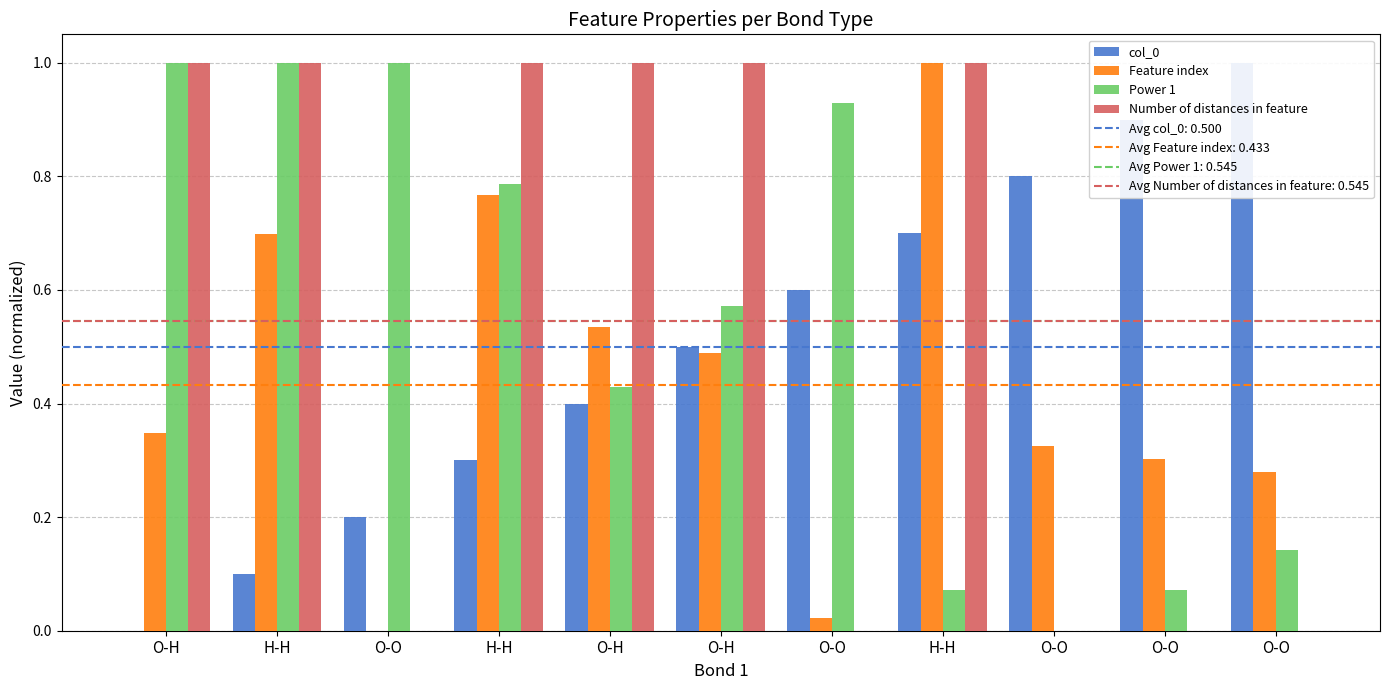

What is the difference between the Power 1 values at O-O and O-O?

0.1